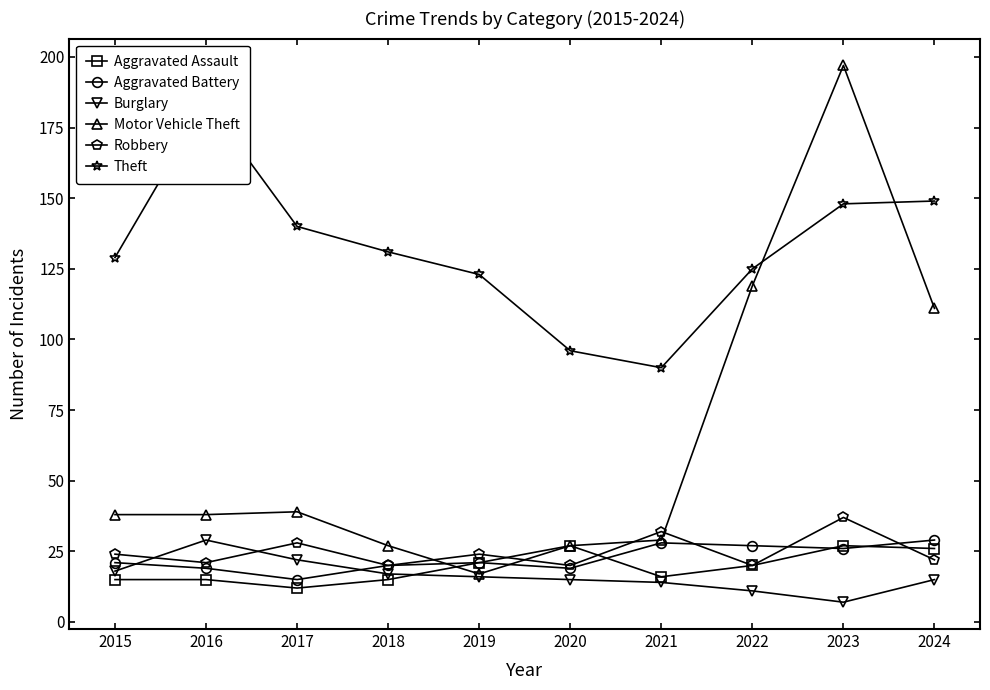

Between 2023 and 2020, which is larger?

2023